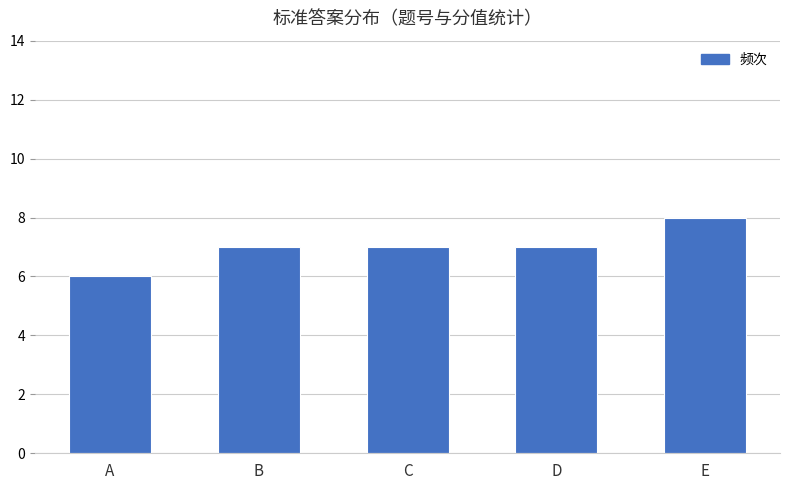

How many series are shown in this chart?

1